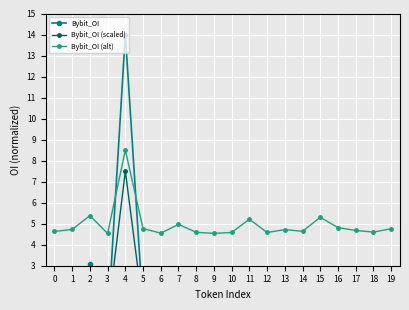

The value of Bybit_OI at 1 is 1.2. True or false?

False